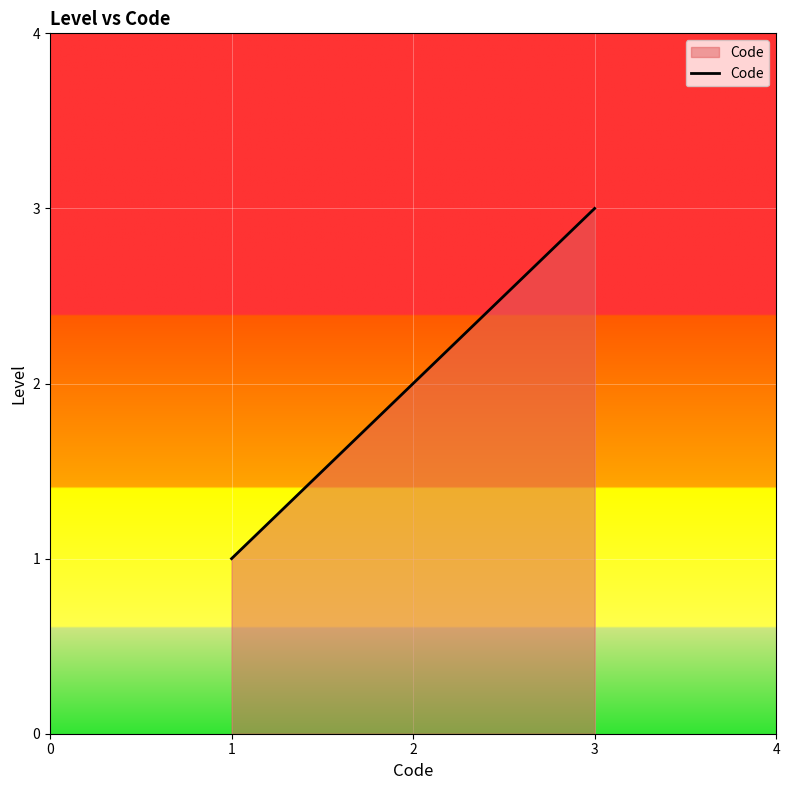

Reading left to right, transcribe all the data shown in this chart.

1	2	3